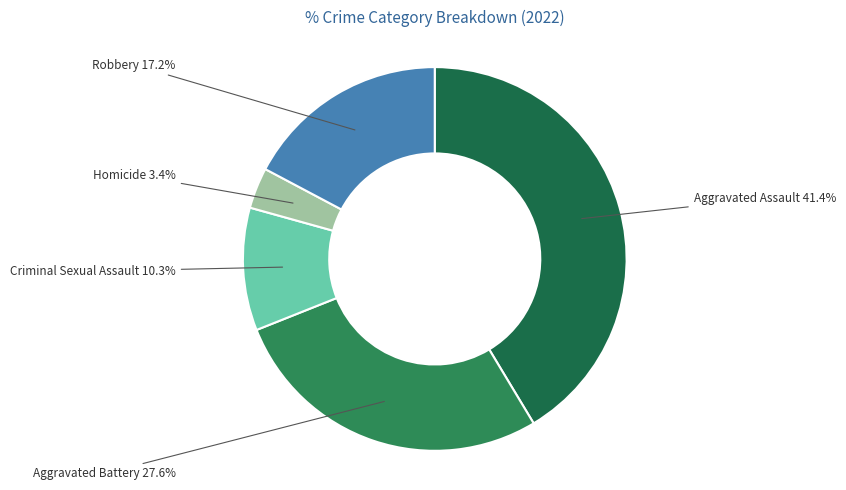

Does any single category account for the majority?

No